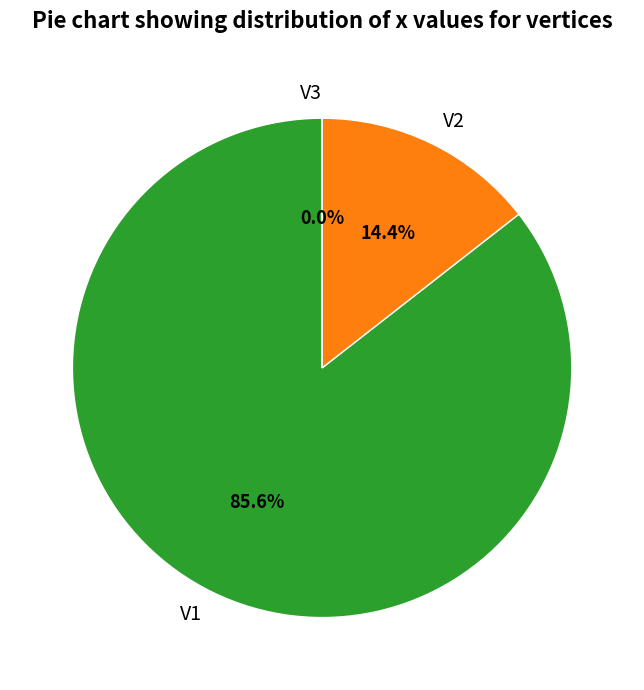

Is V3 the majority of the pie?

No